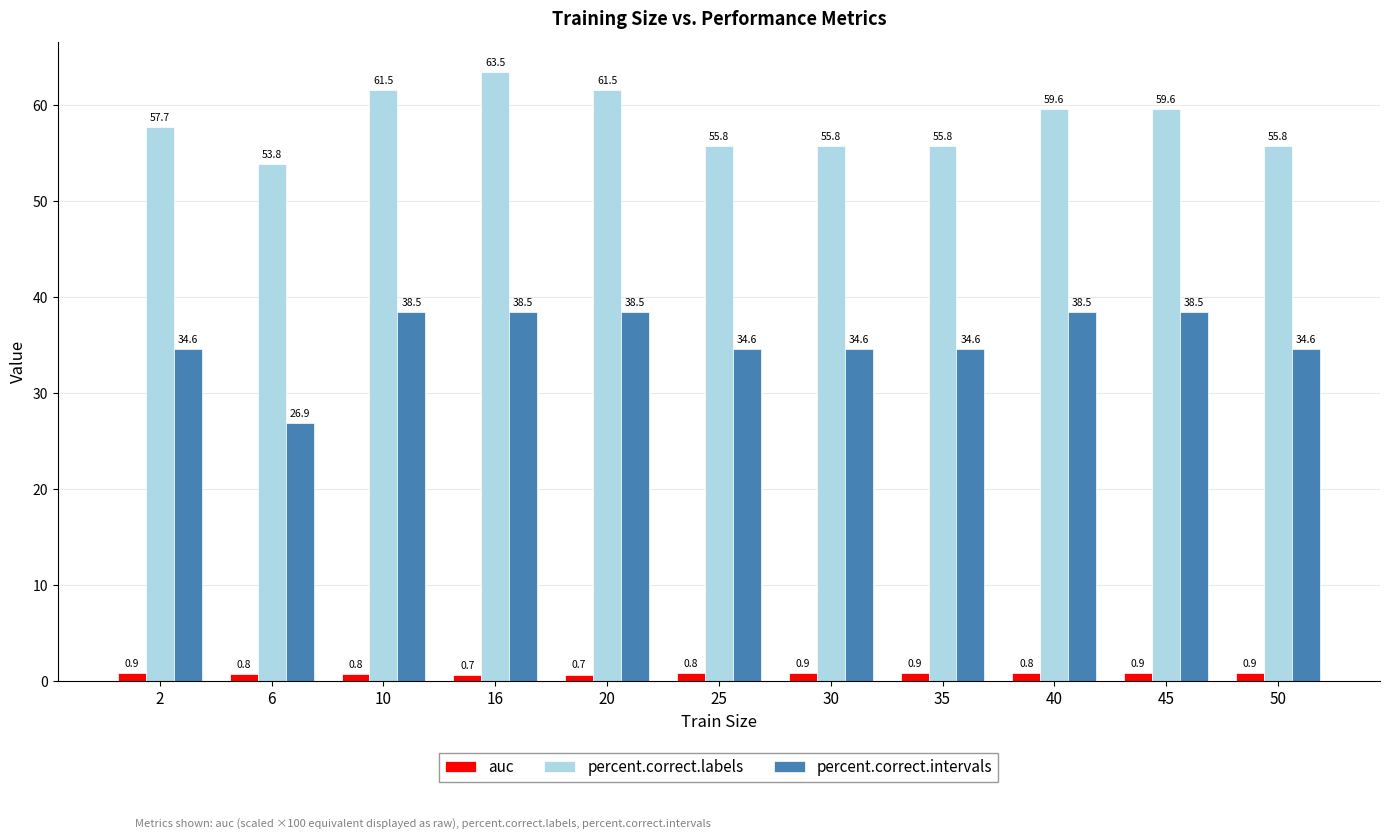

Reading left to right, list all the values displayed in this chart.

auc: 2=0.9	6=0.8	10=0.8	16=0.7	20=0.7	25=0.8	30=0.9	35=0.9	40=0.8	45=0.9	50=0.9
percent.correct.labels: 2=57.7	6=53.8	10=61.5	16=63.5	20=61.5	25=55.8	30=55.8	35=55.8	40=59.6	45=59.6	50=55.8
percent.correct.intervals: 2=34.6	6=26.9	10=38.5	16=38.5	20=38.5	25=34.6	30=34.6	35=34.6	40=38.5	45=38.5	50=34.6